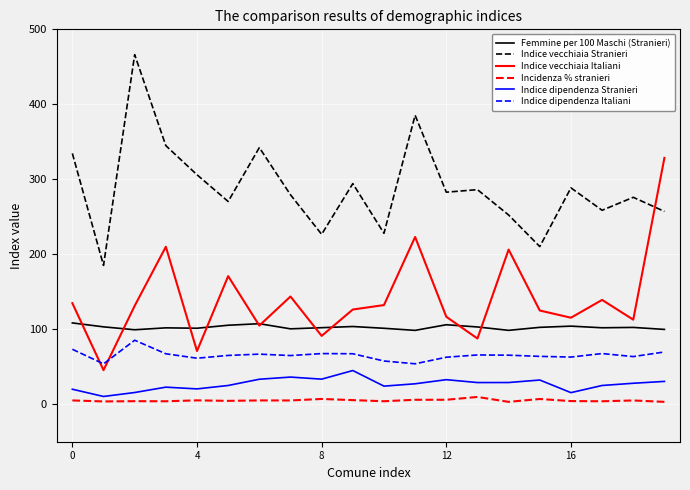

Is this an area chart (filled region under the line)?

No